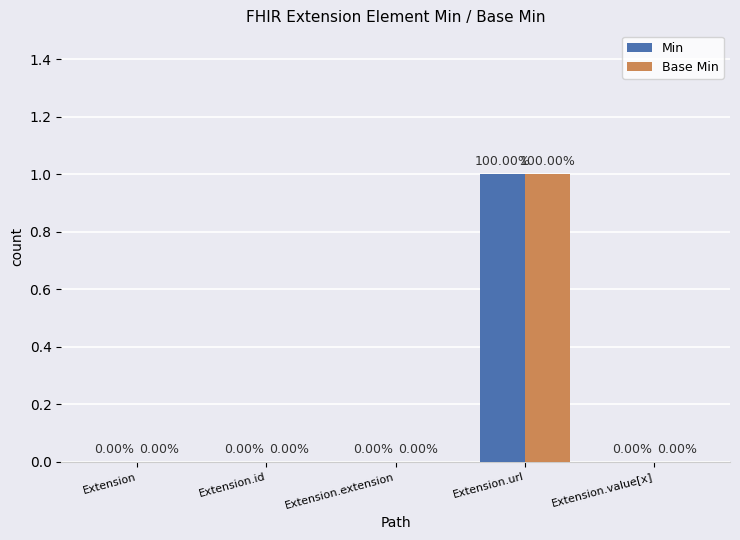

Is the value of Min at Extension.value[x] greater than the value of Base Min at Extension.url?

No